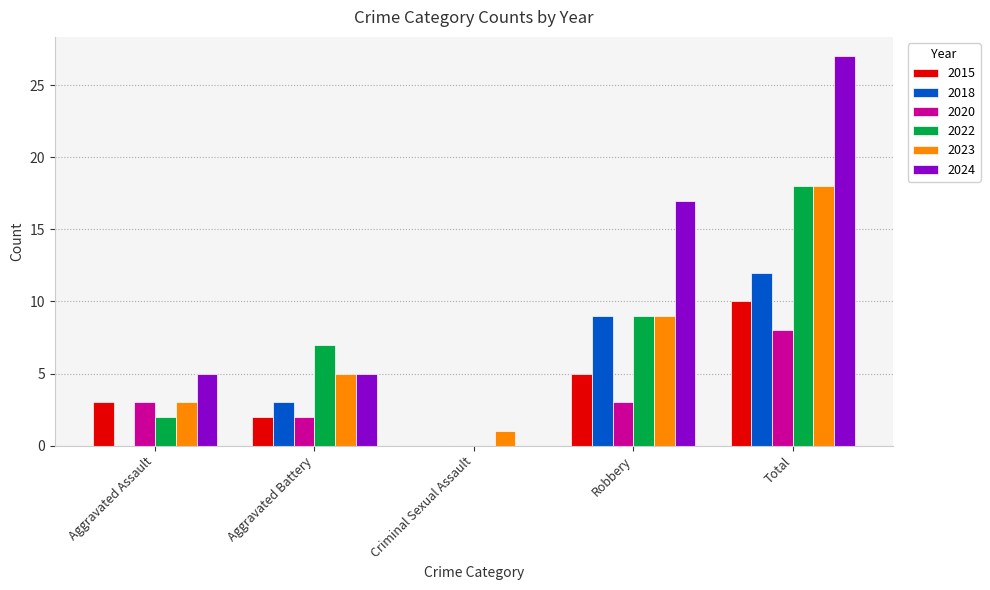

What is the spread (max minus min) of values at Aggravated Battery?

5